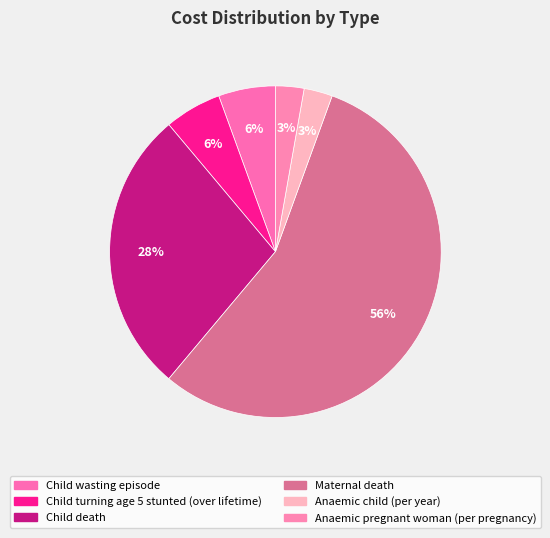

Which slice is the largest?

Maternal death